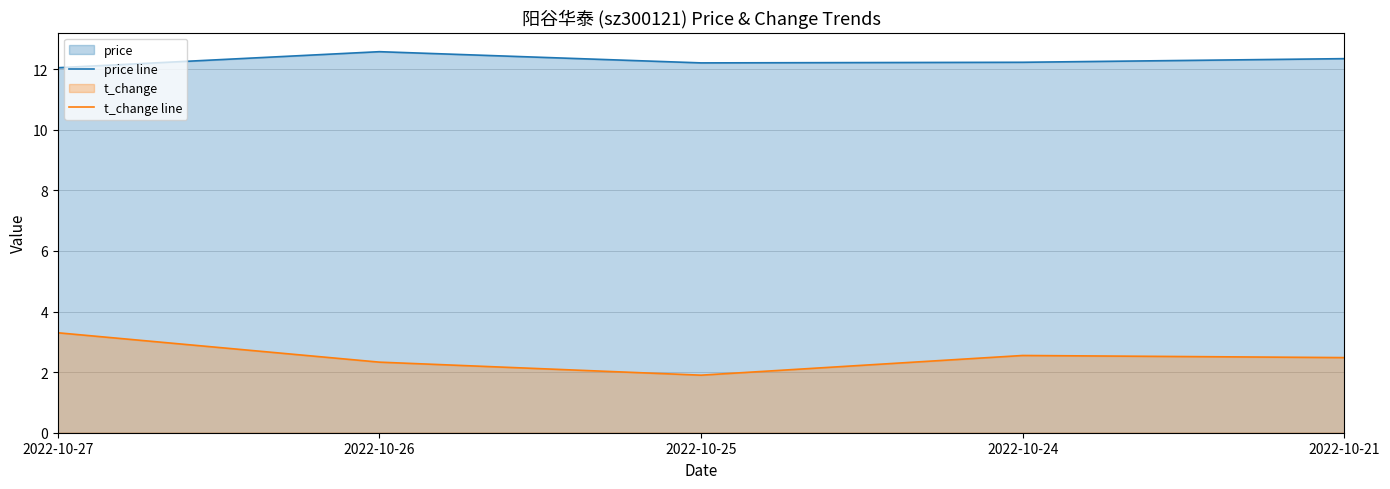

Which series changed the most between 2022-10-27 and 2022-10-26?

t_change line